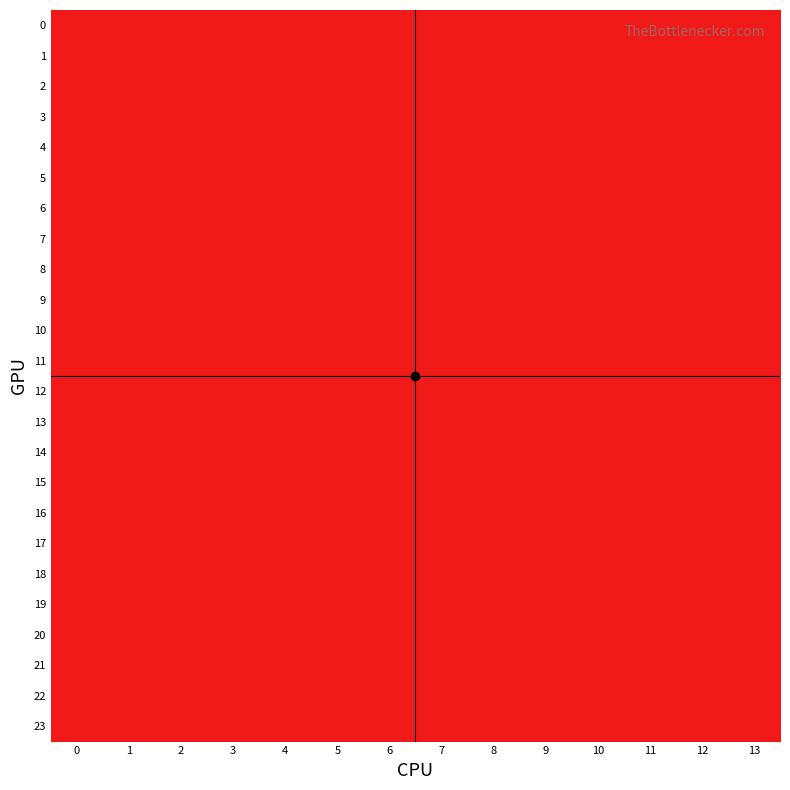

Reading left to right, extract all data points from this chart.

0: 0=2	1=2	2=2	3=1	4=1	5=1	6=2	7=1	8=2	9=2	10=2	11=1	12=2	13=2
1: 0=2	1=2	2=2	3=1	4=1	5=1	6=2	7=1	8=2	9=2	10=2	11=1	12=2	13=2
2: 0=2	1=2	2=2	3=1	4=1	5=1	6=2	7=1	8=2	9=2	10=2	11=1	12=2	13=2
3: 0=2	1=2	2=2	3=1	4=1	5=1	6=2	7=1	8=2	9=2	10=2	11=1	12=2	13=2
4: 0=2	1=2	2=2	3=1	4=1	5=1	6=2	7=1	8=2	9=2	10=2	11=1	12=2	13=2
5: 0=2	1=2	2=2	3=1	4=1	5=1	6=2	7=1	8=2	9=2	10=2	11=1	12=2	13=2
6: 0=2	1=2	2=2	3=1	4=1	5=1	6=2	7=1	8=2	9=2	10=2	11=1	12=2	13=2
7: 0=2	1=2	2=2	3=1	4=1	5=1	6=2	7=1	8=2	9=2	10=2	11=1	12=2	13=2
8: 0=2	1=2	2=2	3=1	4=1	5=1	6=2	7=1	8=2	9=2	10=2	11=1	12=2	13=2
9: 0=2	1=2	2=2	3=1	4=1	5=1	6=2	7=1	8=2	9=2	10=2	11=1	12=2	13=2
10: 0=2	1=2	2=2	3=1	4=1	5=1	6=2	7=1	8=2	9=2	10=2	11=1	12=2	13=2
11: 0=2	1=2	2=2	3=1	4=1	5=1	6=2	7=1	8=2	9=2	10=2	11=1	12=2	13=2
12: 0=2	1=2	2=2	3=1	4=1	5=1	6=2	7=1	8=2	9=2	10=2	11=1	12=2	13=2
13: 0=2	1=2	2=2	3=1	4=1	5=1	6=2	7=1	8=2	9=2	10=2	11=1	12=2	13=2
14: 0=2	1=2	2=2	3=1	4=1	5=1	6=2	7=1	8=2	9=2	10=2	11=1	12=2	13=2
15: 0=2	1=2	2=2	3=1	4=1	5=1	6=2	7=1	8=2	9=2	10=2	11=1	12=2	13=2
16: 0=2	1=2	2=2	3=1	4=1	5=1	6=2	7=1	8=2	9=2	10=2	11=1	12=2	13=2
17: 0=2	1=2	2=2	3=1	4=1	5=1	6=2	7=1	8=2	9=2	10=2	11=1	12=2	13=2
18: 0=2	1=2	2=2	3=1	4=1	5=1	6=2	7=1	8=2	9=2	10=2	11=1	12=2	13=2
19: 0=2	1=2	2=2	3=1	4=1	5=1	6=2	7=1	8=2	9=2	10=2	11=1	12=2	13=2
20: 0=2	1=2	2=2	3=1	4=1	5=1	6=2	7=1	8=2	9=2	10=2	11=1	12=2	13=2
21: 0=2	1=2	2=2	3=1	4=1	5=1	6=2	7=1	8=2	9=2	10=2	11=1	12=2	13=2
22: 0=2	1=2	2=2	3=1	4=1	5=1	6=2	7=1	8=2	9=2	10=2	11=1	12=2	13=2
23: 0=2	1=2	2=2	3=1	4=1	5=1	6=2	7=1	8=2	9=2	10=2	11=1	12=2	13=2